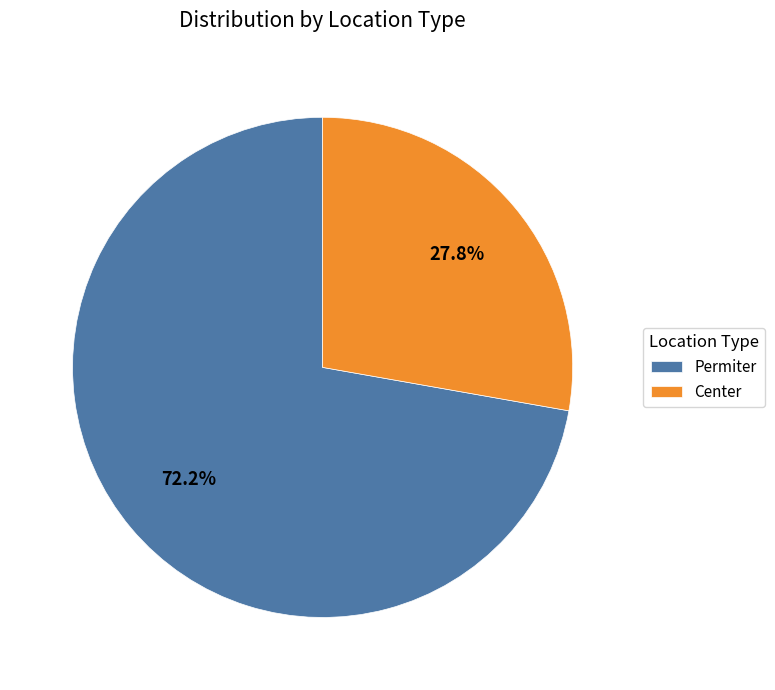

Which slice represents more than half of the pie?

Permiter